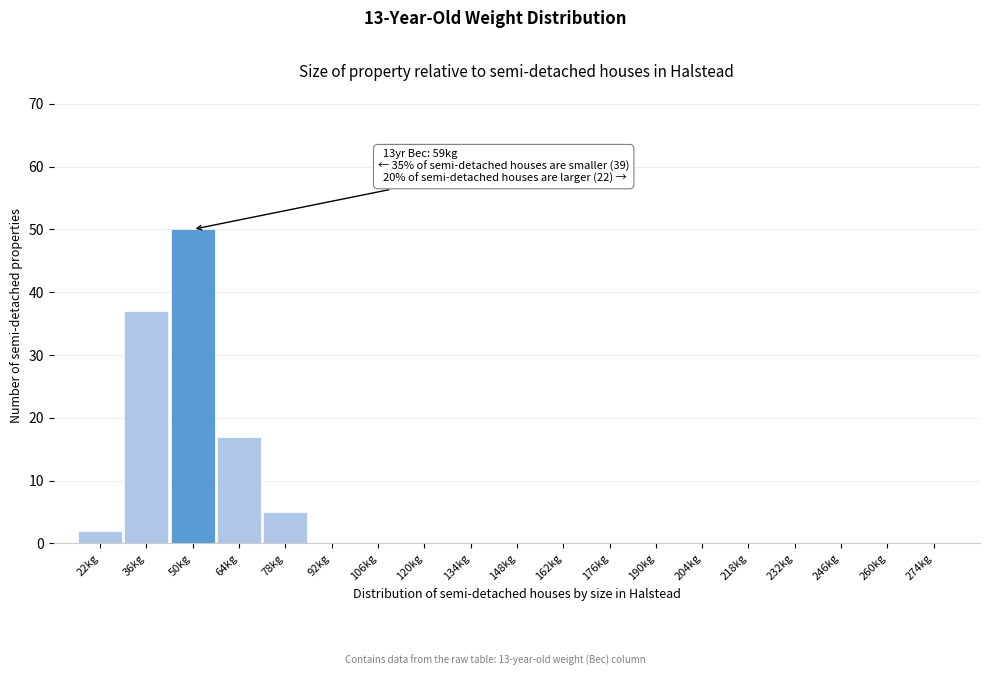

Reading left to right, list all the values displayed in this chart.

22kg=2	36kg=37	50kg=50	64kg=17	78kg=5	92kg=0	106kg=0	120kg=0	134kg=0	148kg=0	162kg=0	176kg=0	190kg=0	204kg=0	218kg=0	232kg=0	246kg=0	260kg=0	274kg=0